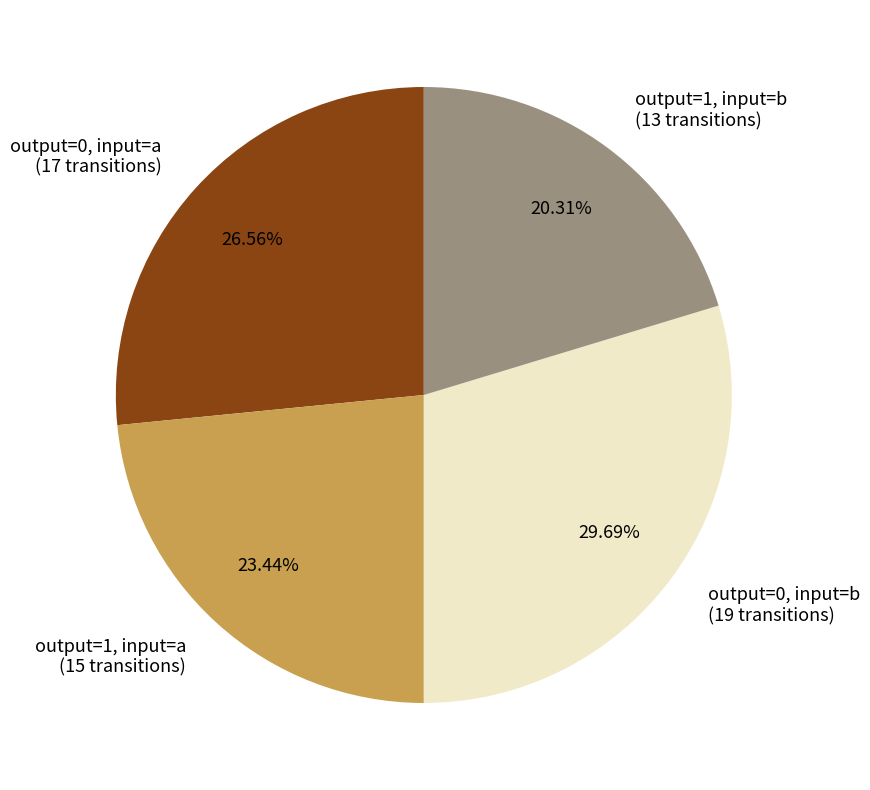

Count the number of slices in the pie.

4